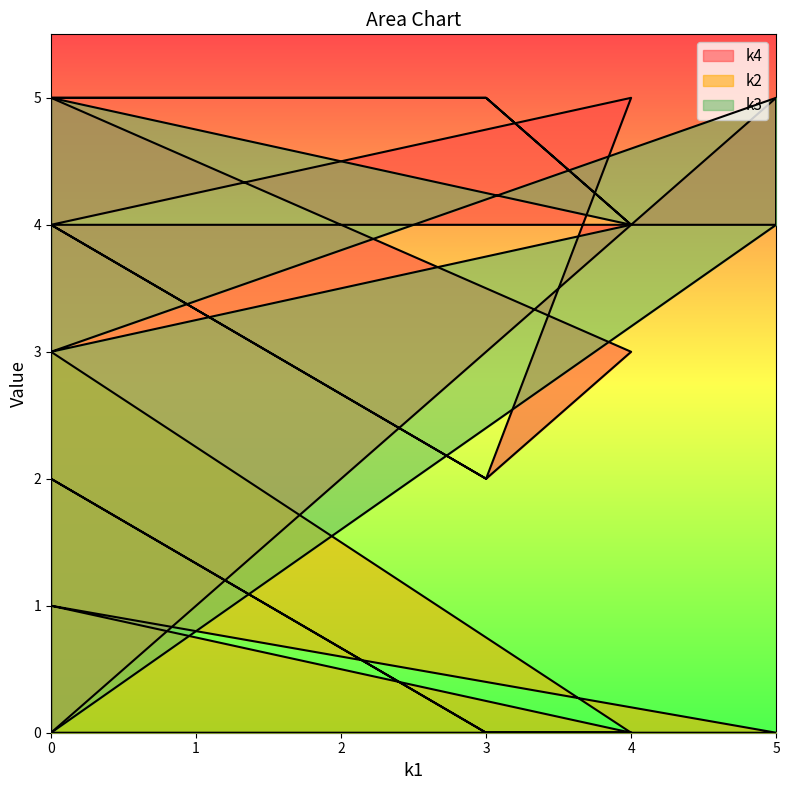

Does the chart have visible grid lines?

No